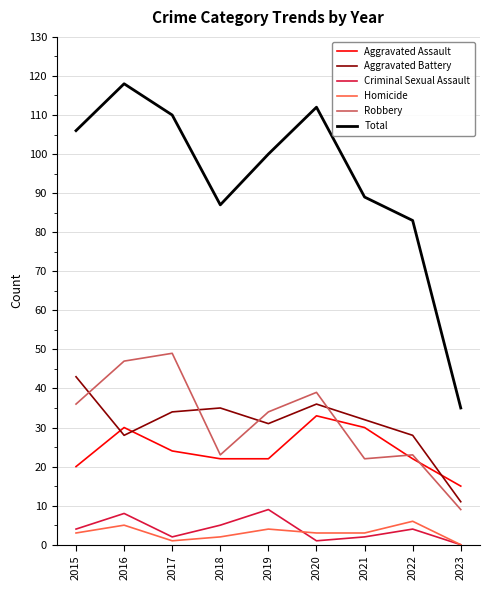

True or false: Criminal Sexual Assault and Robbery cross at least once.

False